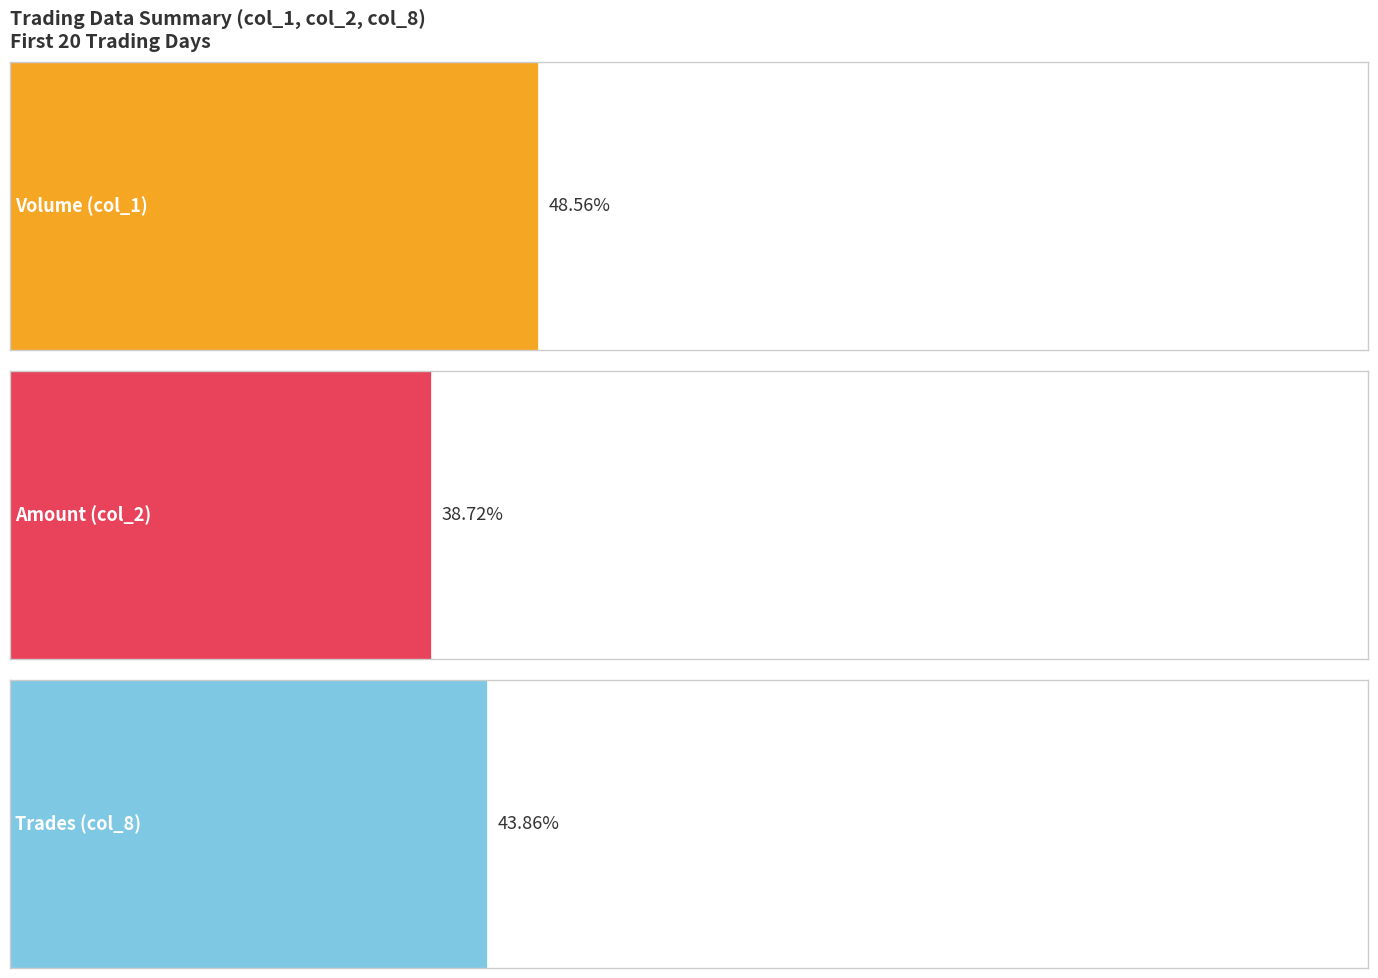

What is the sum of all col_2 values?

4559220